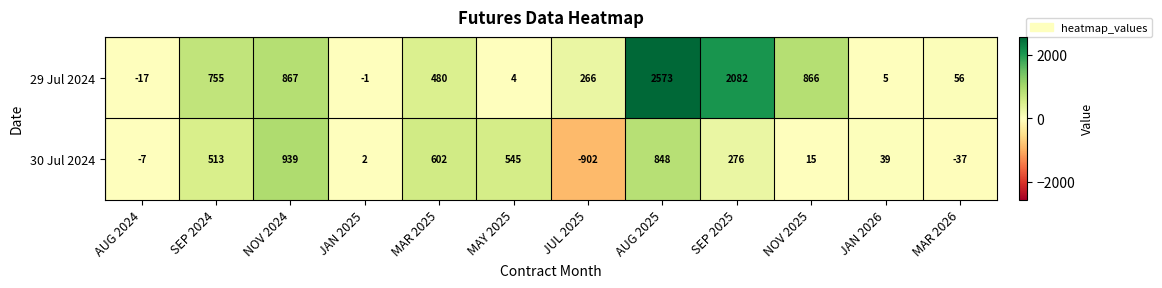

What is the difference between the maximum and minimum values in the 30 Jul 2024 series?

1841